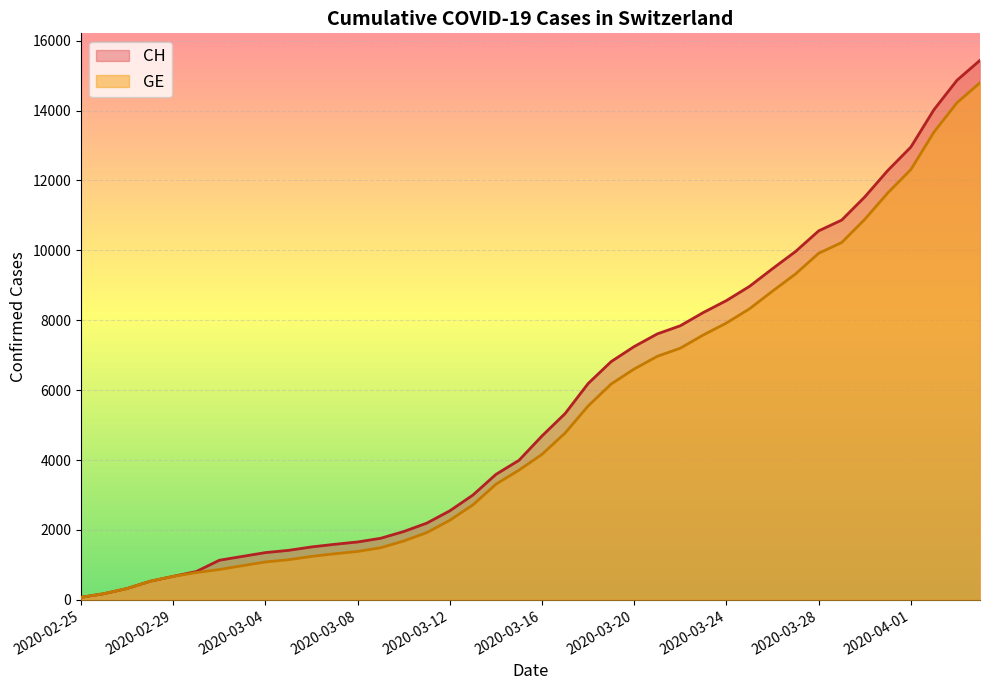

What is the highest value of the CH series?

15439